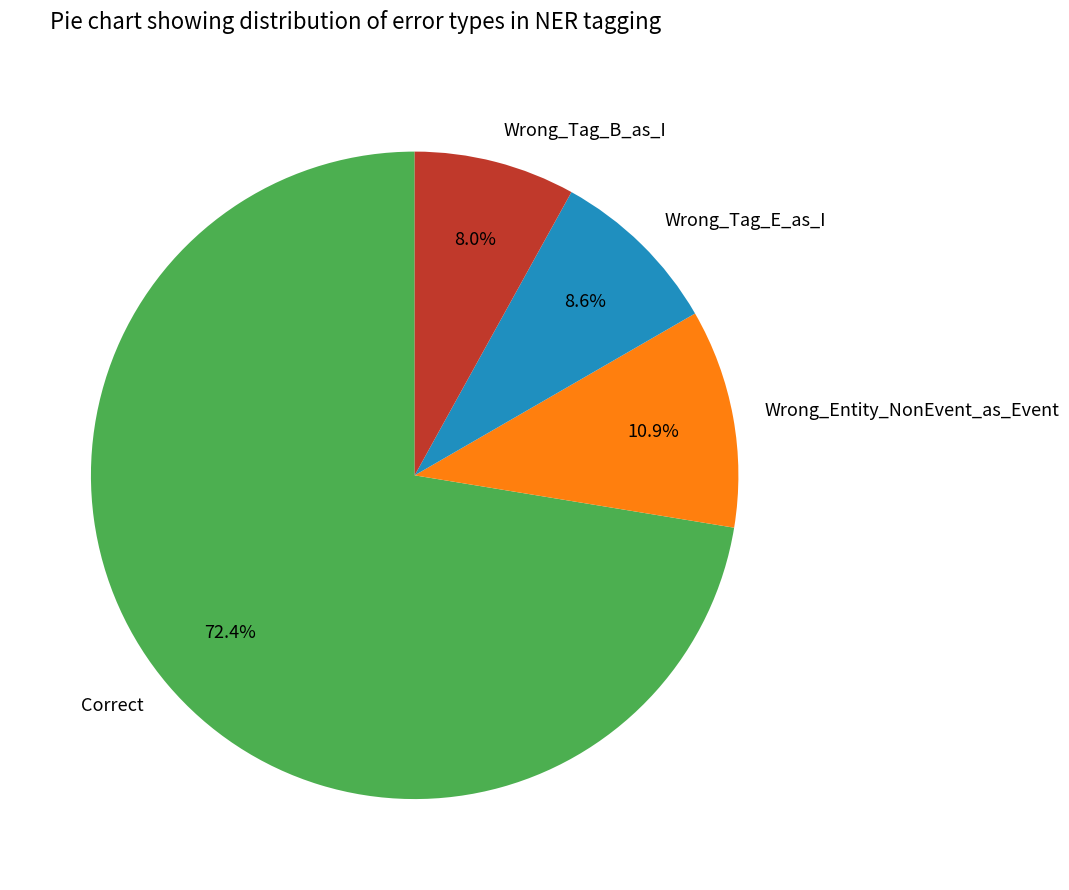

How many segments does this pie chart have?

4